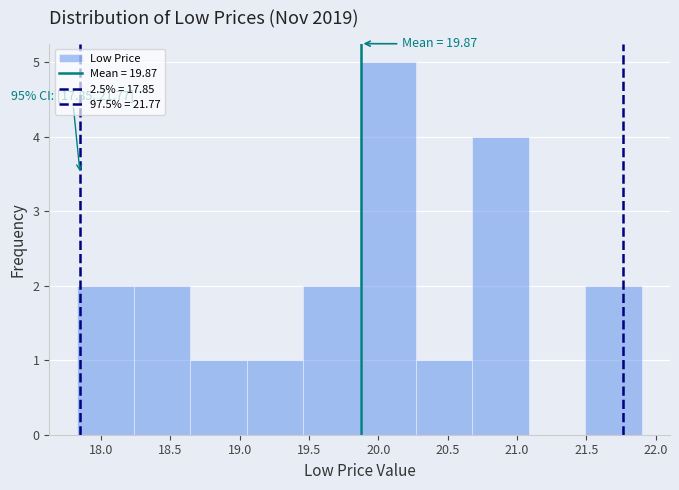

Which range on the x-axis has the tallest bar?

19.85 to 20.25